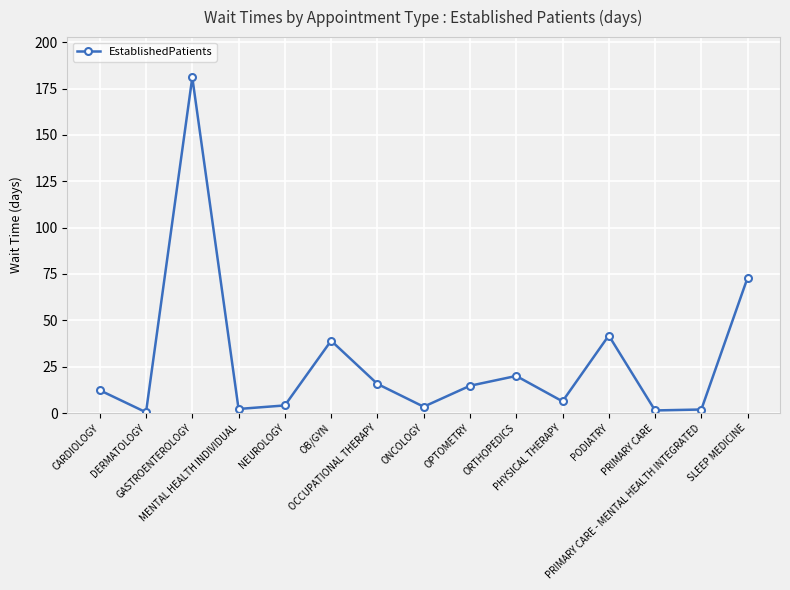

At which label is the value closest to 90?

SLEEP MEDICINE